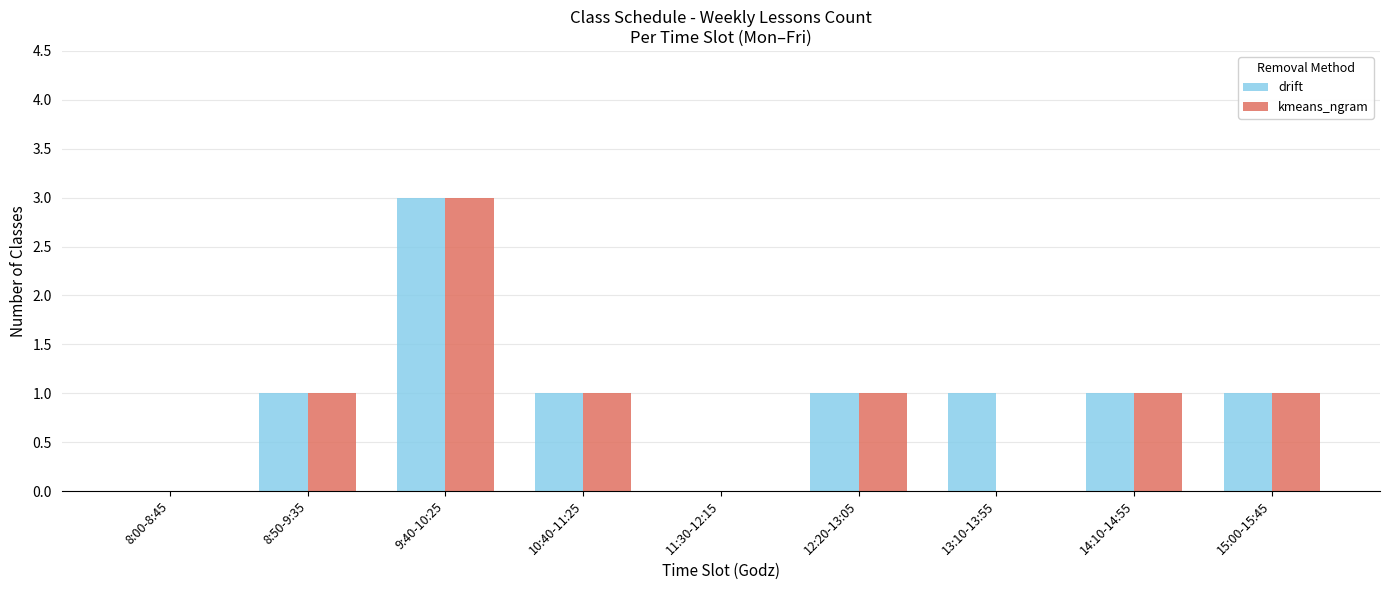

Does the chart contain stacked bars?

No